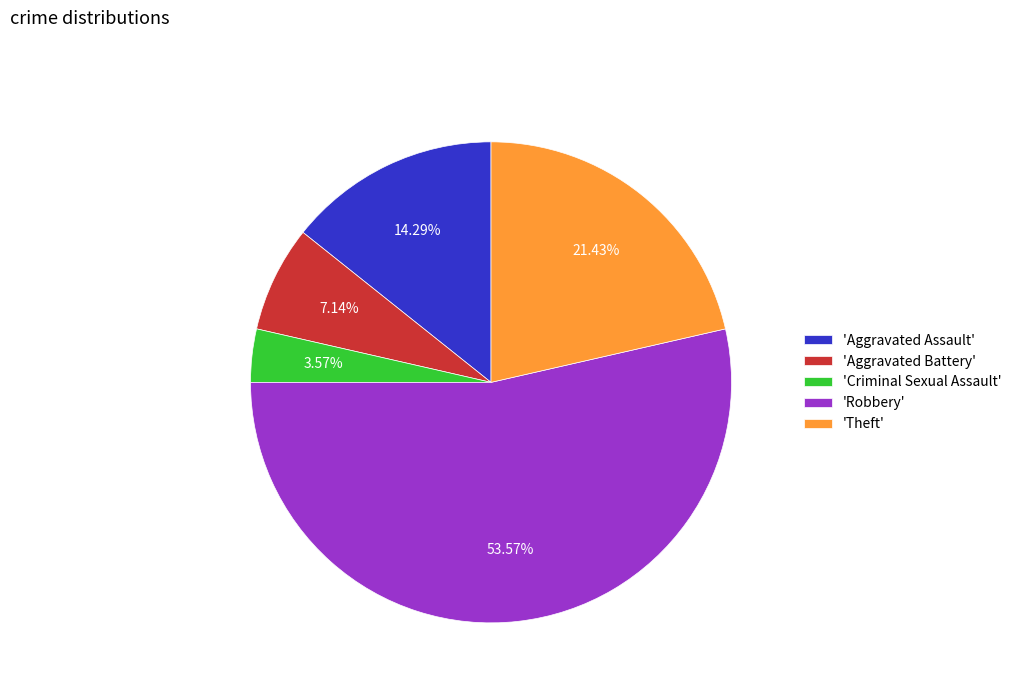

Is the sum of 'Criminal Sexual Assault' and 'Robbery' greater than half?

Yes